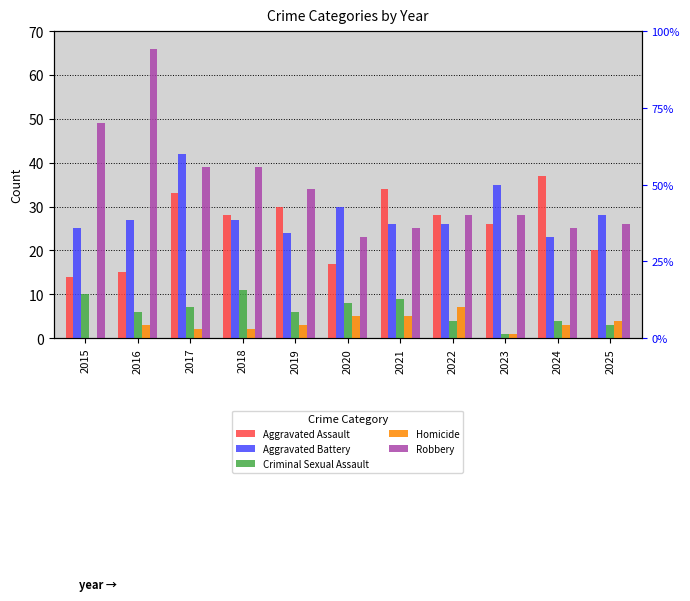

Reading right to left, what are all the values shown in this chart?

Aggravated Assault: 2025=20	2024=37	2023=26	2022=28	2021=34	2020=17	2019=30	2018=28	2017=33	2016=15	2015=14
Aggravated Battery: 2025=28	2024=23	2023=35	2022=26	2021=26	2020=30	2019=24	2018=27	2017=42	2016=27	2015=25
Criminal Sexual Assault: 2025=3	2024=4	2023=1	2022=4	2021=9	2020=8	2019=6	2018=11	2017=7	2016=6	2015=10
Homicide: 2025=4	2024=3	2023=1	2022=7	2021=5	2020=5	2019=3	2018=2	2017=2	2016=3	2015=0
Robbery: 2025=26	2024=25	2023=28	2022=28	2021=25	2020=23	2019=34	2018=39	2017=39	2016=66	2015=49